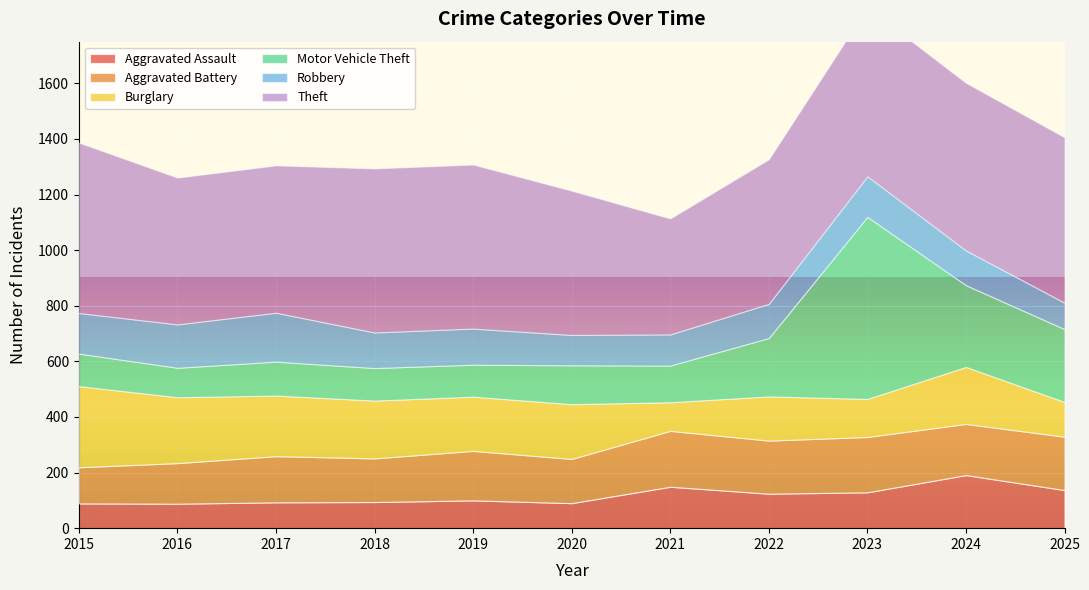

Reading right to left, extract all data points from this chart.

Aggravated Assault: 2025=137	2024=191	2023=129	2022=124	2021=149	2020=90	2019=100	2018=94	2017=93	2016=88	2015=89
Aggravated Battery: 2025=192	2024=184	2023=199	2022=191	2021=201	2020=159	2019=178	2018=157	2017=166	2016=146	2015=130
Burglary: 2025=125	2024=205	2023=137	2022=159	2021=103	2020=197	2019=195	2018=208	2017=218	2016=237	2015=292
Motor Vehicle Theft: 2025=262	2024=294	2023=655	2022=210	2021=132	2020=140	2019=115	2018=117	2017=122	2016=106	2015=117
Robbery: 2025=95	2024=125	2023=146	2022=123	2021=112	2020=109	2019=130	2018=128	2017=176	2016=156	2015=146
Theft: 2025=595	2024=603	2023=607	2022=520	2021=417	2020=519	2019=590	2018=590	2017=530	2016=528	2015=613